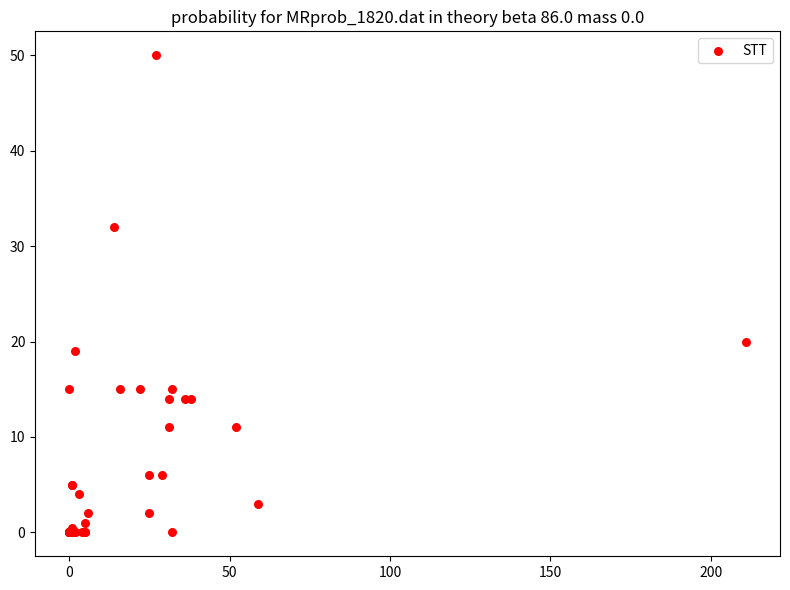

What Y value in the scatter plot is closest to 25?

20.0